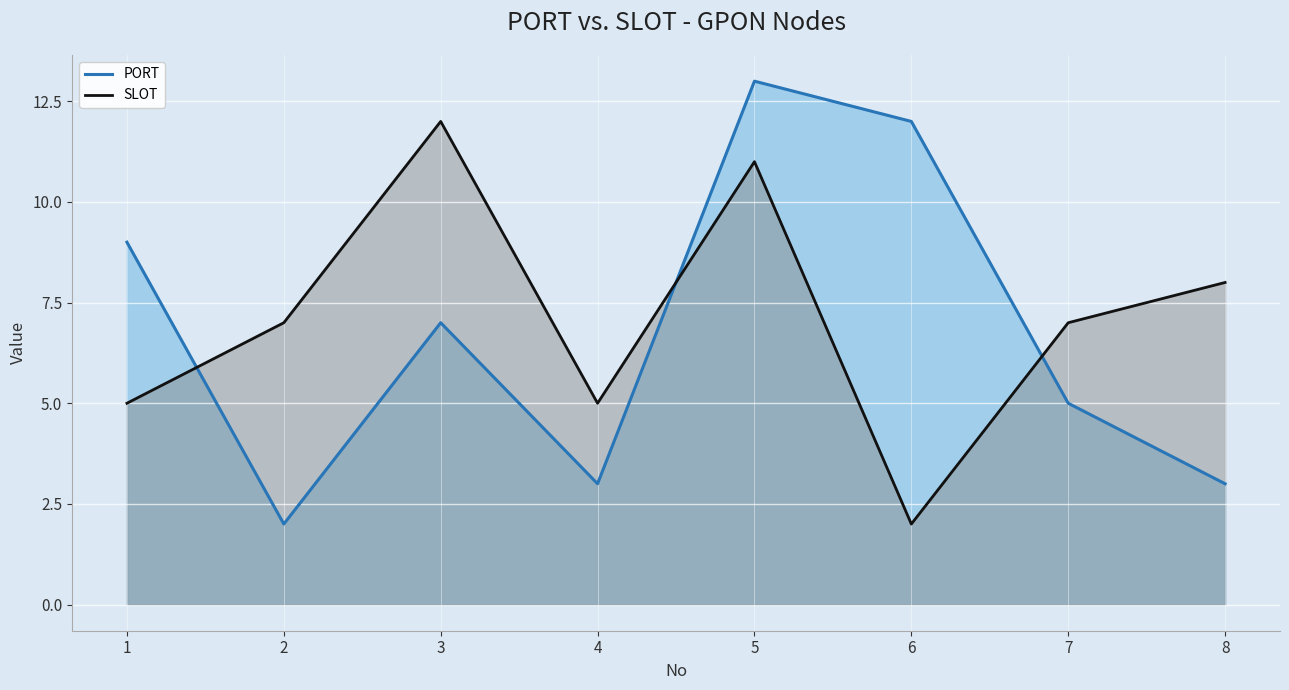

Which series has the widest spread of values?

PORT